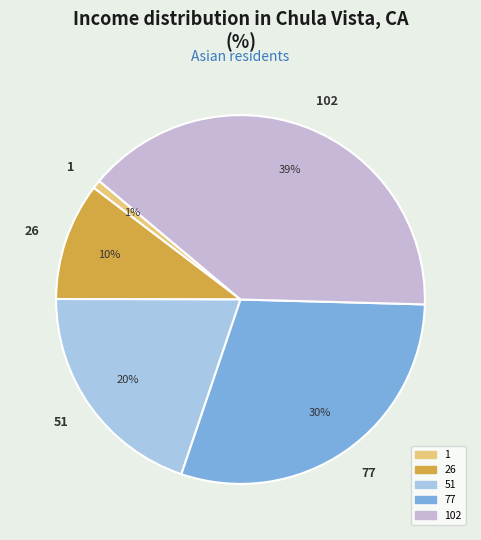

To the nearest percent, what is the difference between the 102 and 51 slice percentages?

19%